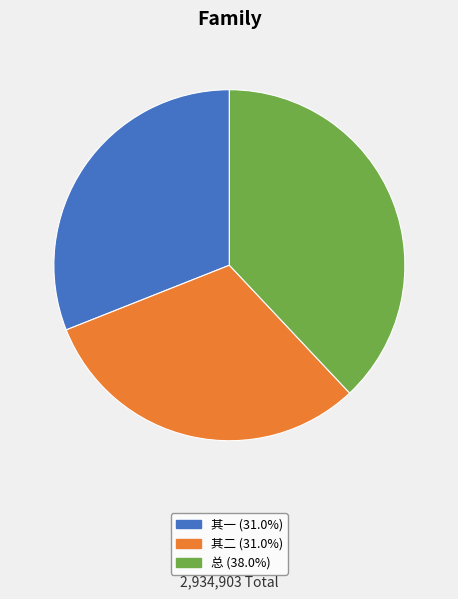

Is there any slice that represents more than half of the pie?

No